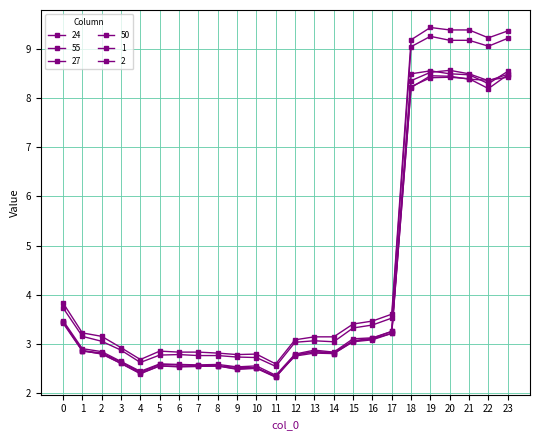

How many interior local valleys does the 50 series have?

5